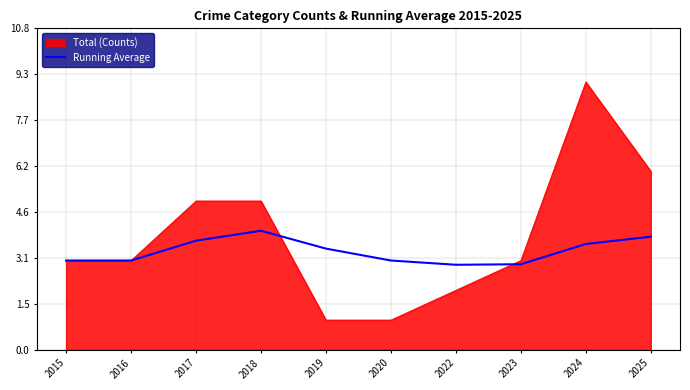

What is the difference between the highest and lowest values at 2020?

2.0